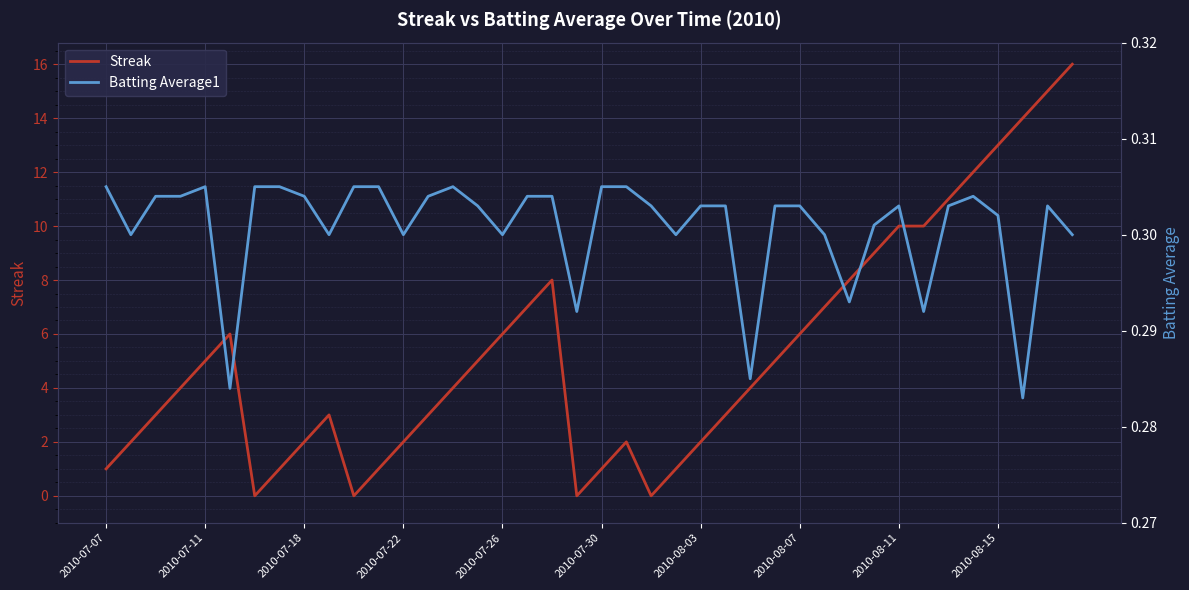

After their last crossing, which series has the higher values: Streak or Batting Average1?

Streak